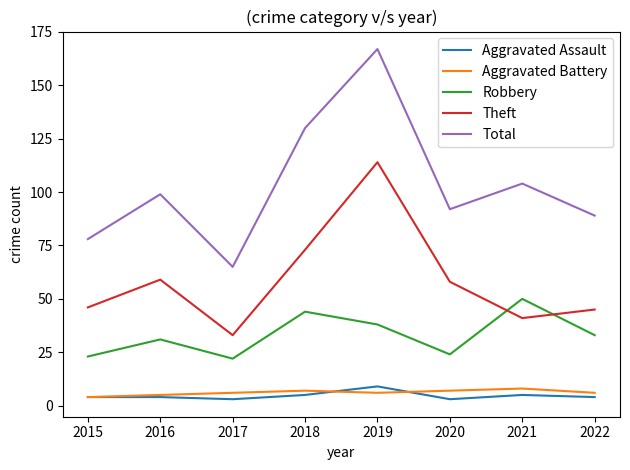

How many lines are shown in the chart?

5